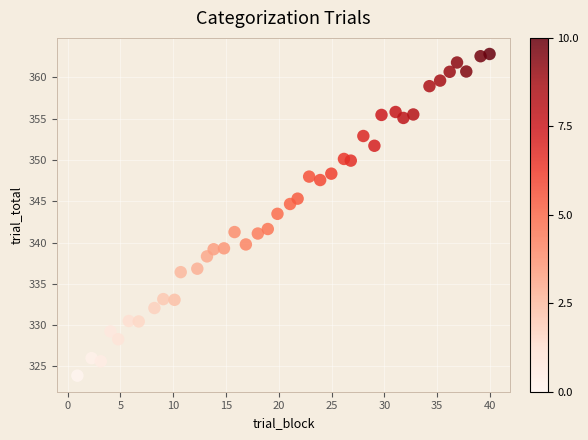

What Y value in the scatter plot is closest to 343?

343.5